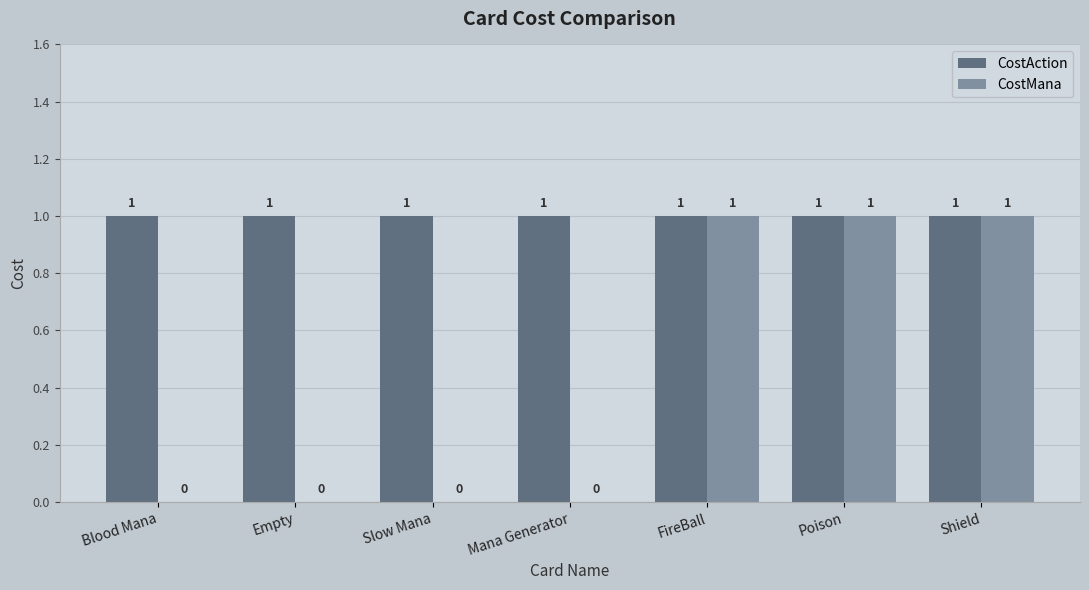

Is it true that CostMana equals 2 at Shield?

False